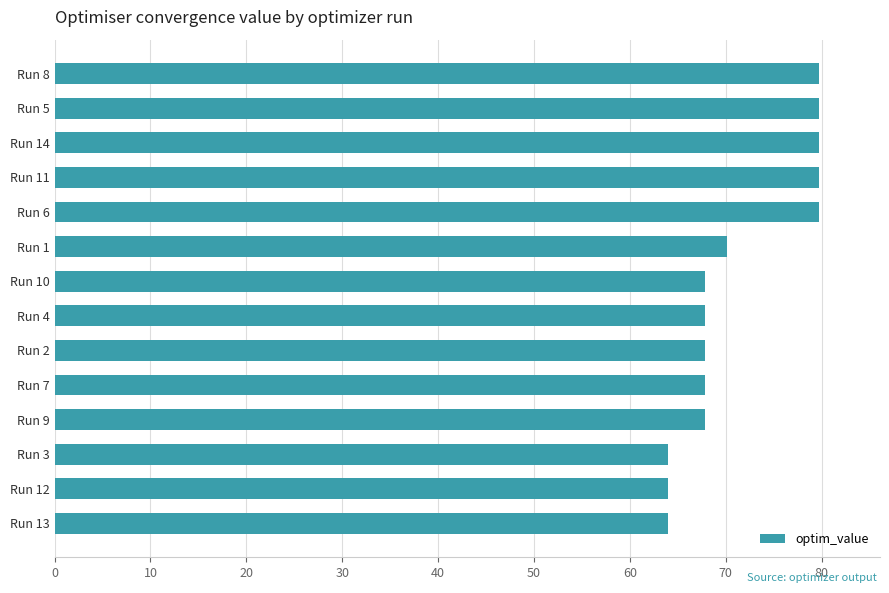

What is the maximum value shown in the chart?

79.7